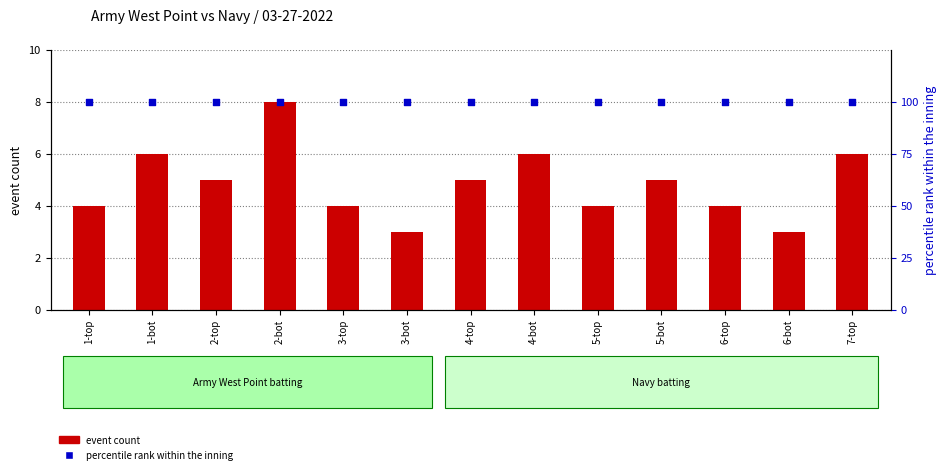

Which series has the largest total across all categories?

percentile rank within the inning